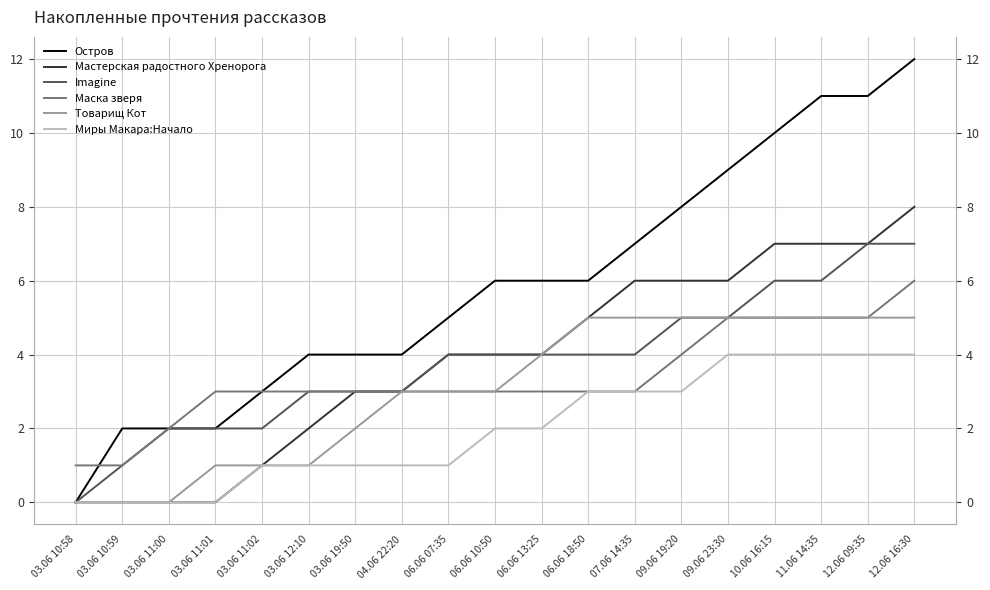

Reading left to right, transcribe all the data shown in this chart.

Остров: 03.06 10:58=0	03.06 10:59=2	03.06 11:00=2	03.06 11:01=2	03.06 11:02=3	03.06 12:10=4	03.06 19:50=4	04.06 22:20=4	06.06 07:35=5	06.06 10:50=6	06.06 13:25=6	06.06 18:50=6	07.06 14:35=7	09.06 19:20=8	09.06 23:30=9	10.06 16:15=10	11.06 14:35=11	12.06 09:35=11	12.06 16:30=12
Мастерская радостного Хренорога: 03.06 10:58=0	03.06 10:59=0	03.06 11:00=0	03.06 11:01=0	03.06 11:02=1	03.06 12:10=2	03.06 19:50=3	04.06 22:20=3	06.06 07:35=4	06.06 10:50=4	06.06 13:25=4	06.06 18:50=5	07.06 14:35=6	09.06 19:20=6	09.06 23:30=6	10.06 16:15=7	11.06 14:35=7	12.06 09:35=7	12.06 16:30=8
Imagine: 03.06 10:58=0	03.06 10:59=1	03.06 11:00=2	03.06 11:01=2	03.06 11:02=2	03.06 12:10=3	03.06 19:50=3	04.06 22:20=3	06.06 07:35=4	06.06 10:50=4	06.06 13:25=4	06.06 18:50=4	07.06 14:35=4	09.06 19:20=5	09.06 23:30=5	10.06 16:15=6	11.06 14:35=6	12.06 09:35=7	12.06 16:30=7
Маска зверя: 03.06 10:58=1	03.06 10:59=1	03.06 11:00=2	03.06 11:01=3	03.06 11:02=3	03.06 12:10=3	03.06 19:50=3	04.06 22:20=3	06.06 07:35=3	06.06 10:50=3	06.06 13:25=3	06.06 18:50=3	07.06 14:35=3	09.06 19:20=4	09.06 23:30=5	10.06 16:15=5	11.06 14:35=5	12.06 09:35=5	12.06 16:30=6
Товарищ Кот: 03.06 10:58=0	03.06 10:59=0	03.06 11:00=0	03.06 11:01=1	03.06 11:02=1	03.06 12:10=1	03.06 19:50=2	04.06 22:20=3	06.06 07:35=3	06.06 10:50=3	06.06 13:25=4	06.06 18:50=5	07.06 14:35=5	09.06 19:20=5	09.06 23:30=5	10.06 16:15=5	11.06 14:35=5	12.06 09:35=5	12.06 16:30=5
Миры Макара:Начало: 03.06 10:58=0	03.06 10:59=0	03.06 11:00=0	03.06 11:01=0	03.06 11:02=1	03.06 12:10=1	03.06 19:50=1	04.06 22:20=1	06.06 07:35=1	06.06 10:50=2	06.06 13:25=2	06.06 18:50=3	07.06 14:35=3	09.06 19:20=3	09.06 23:30=4	10.06 16:15=4	11.06 14:35=4	12.06 09:35=4	12.06 16:30=4